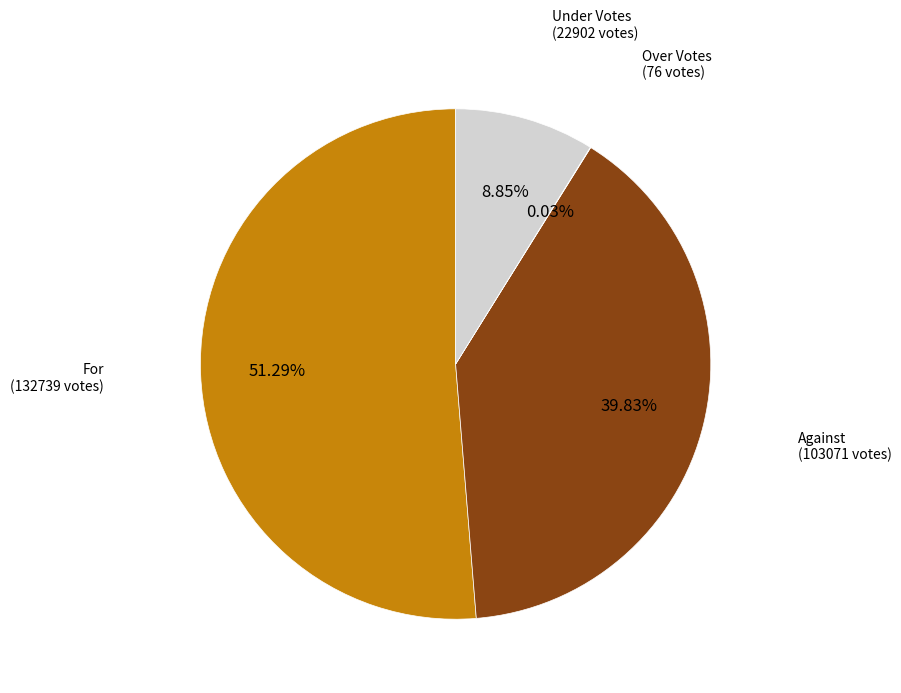

Is the sum of For and Against greater than half?

Yes